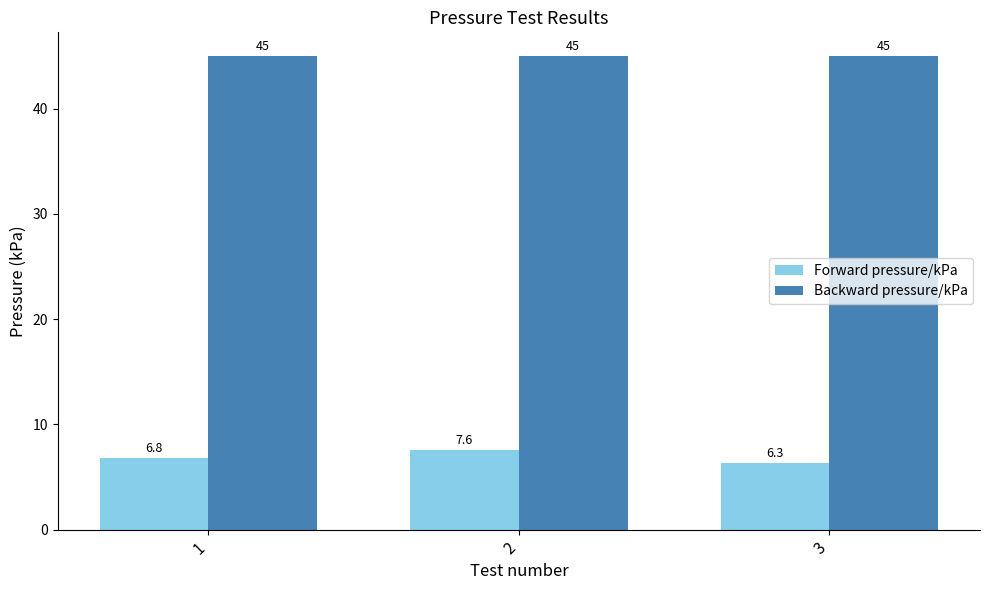

At how many categories does at least one series exceed 16?

3